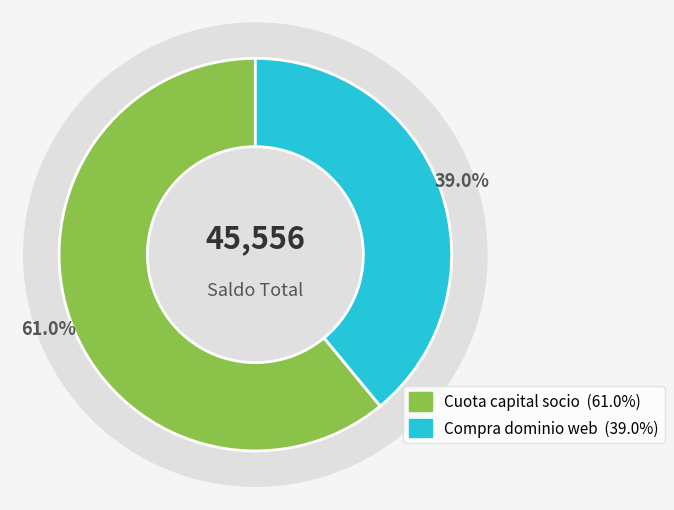

What portion of the pie excludes Compra dominio web?

61.0%